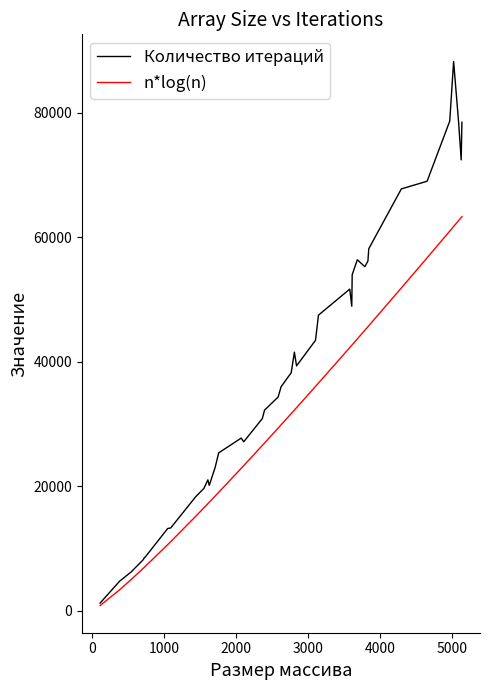

Count the number of categories in the chart.

40